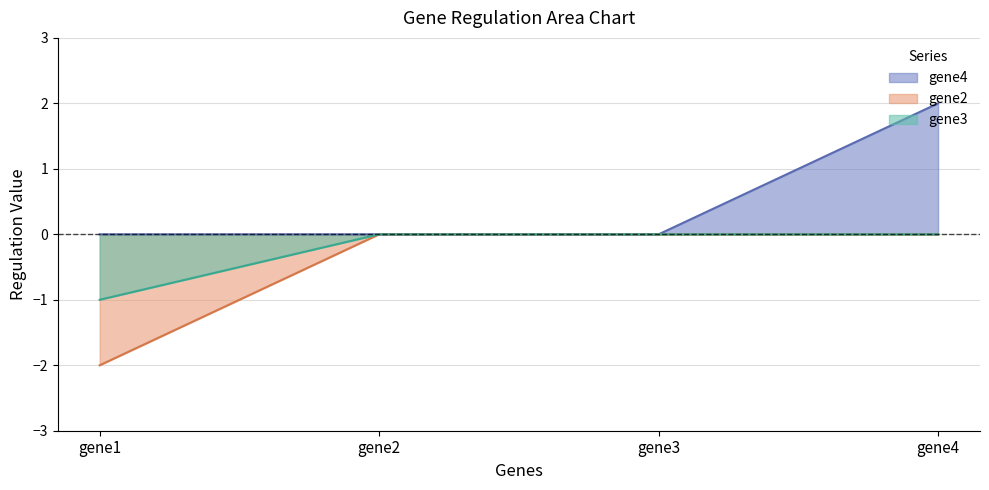

Between gene1 and gene2, which series saw the biggest shift?

gene2